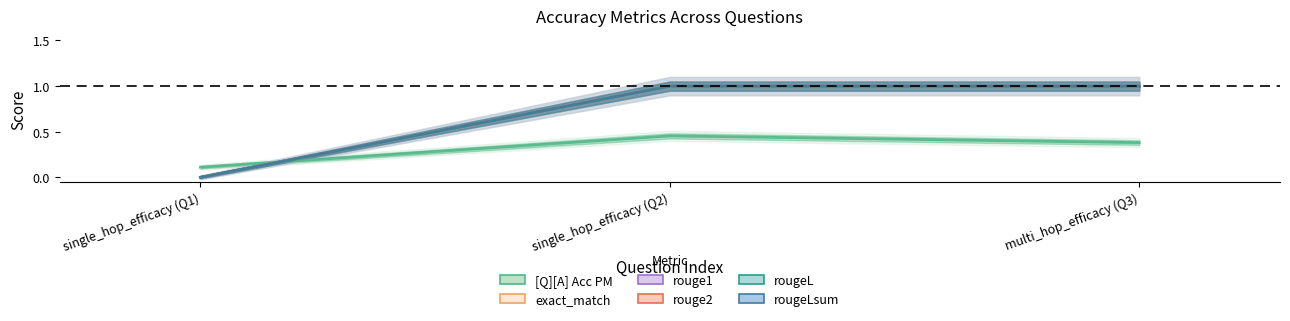

At which category is the sum across all series the highest?

single_hop_efficacy (Q2)